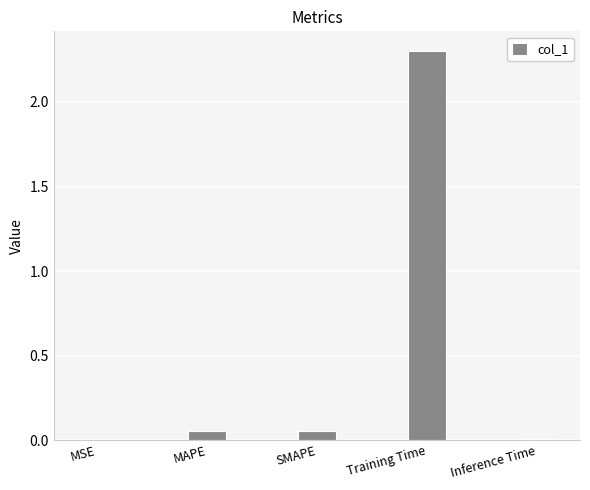

True or false: the data shows 0.0 at Inference Time.

True